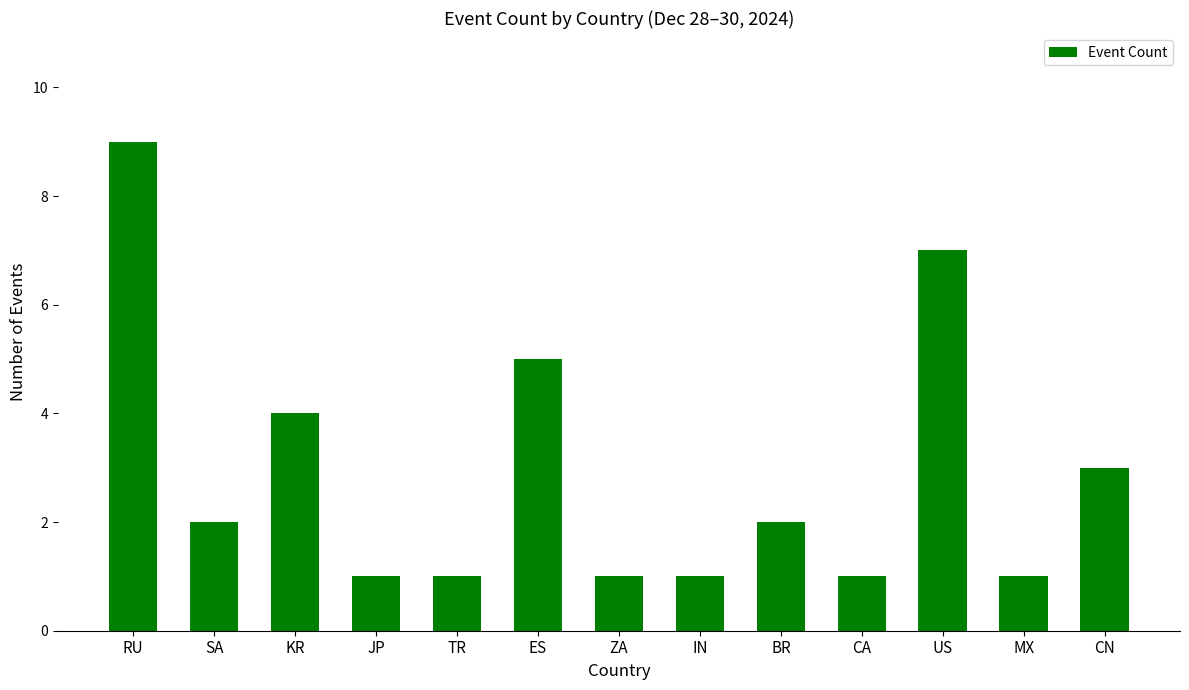

Is it true that the value at TR is 1?

True